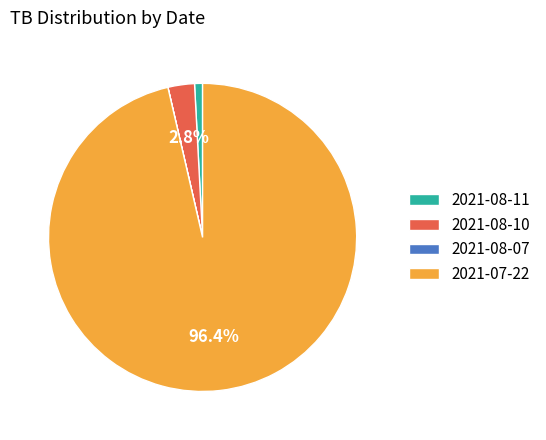

To the nearest percent, what percentage of the pie is 2021-08-10?

3%